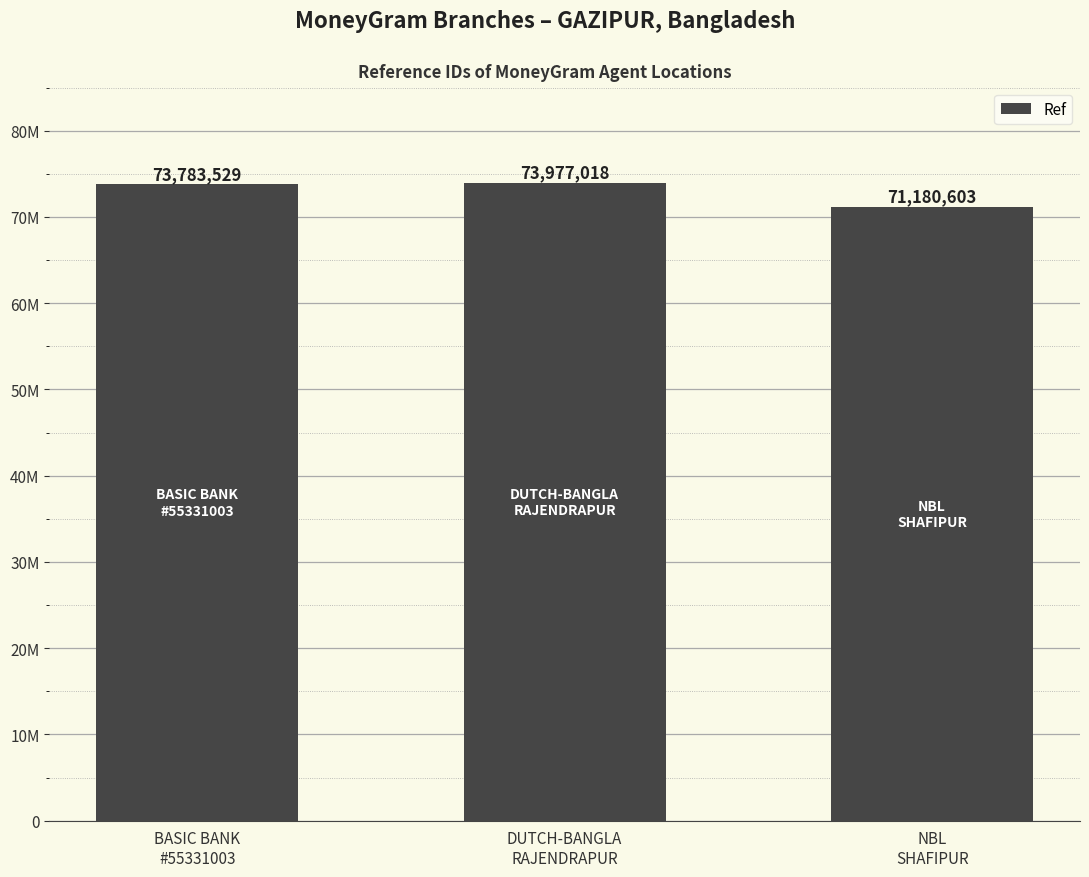

Is it true that the value at BASIC BANK
#55331003 is 122119431?

False